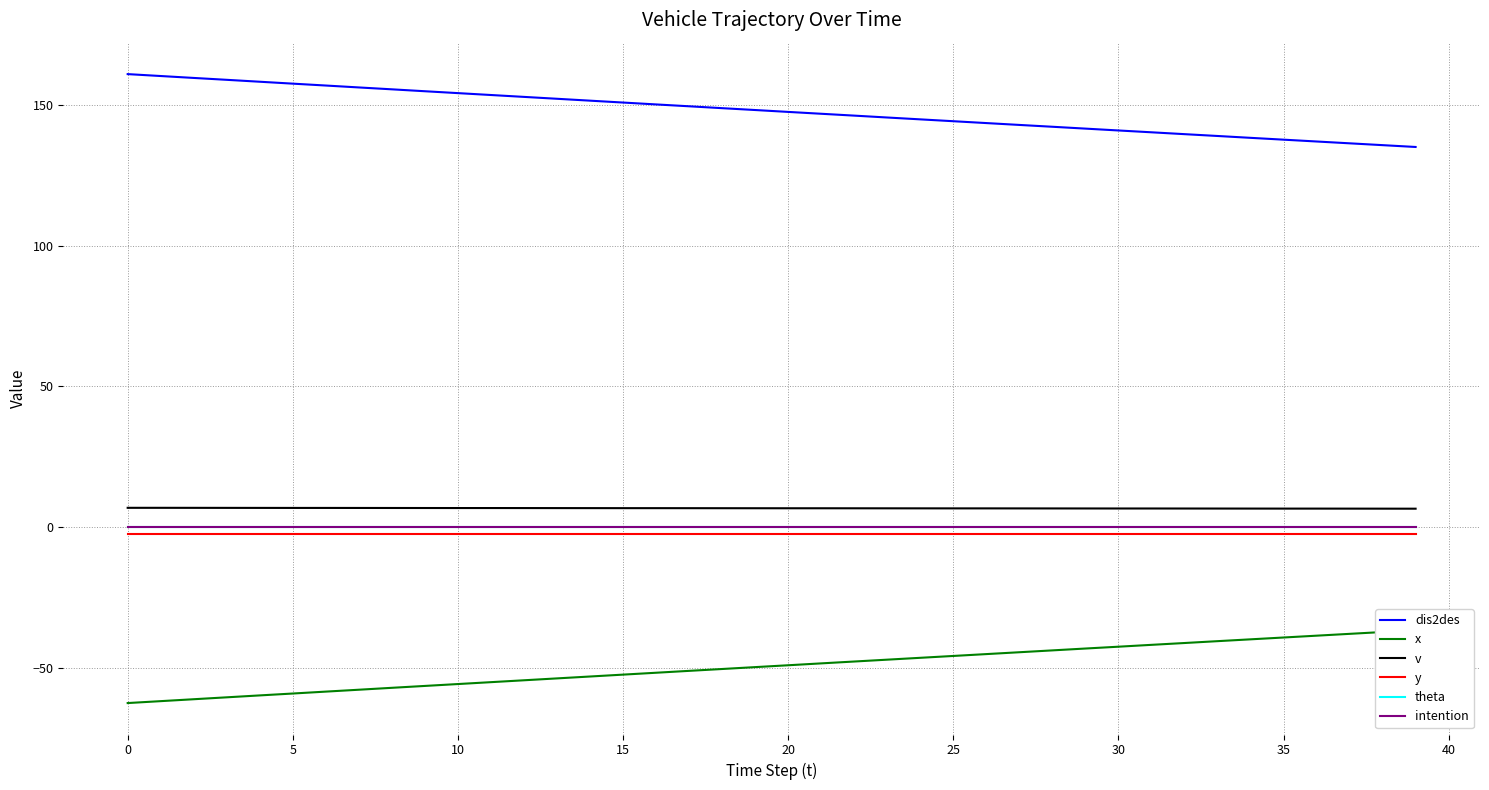

How many series are shown in this chart?

6